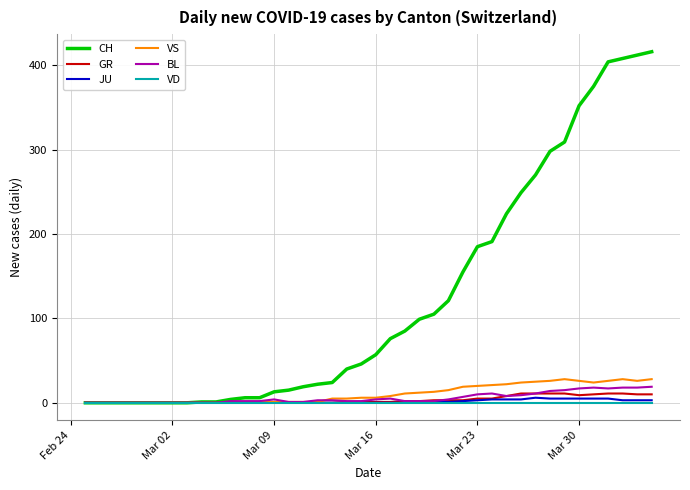

Which series has the largest total across all categories?

CH